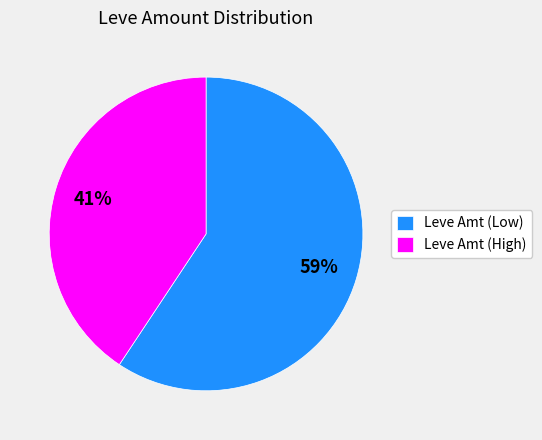

Which category has the biggest portion of the pie?

Leve Amt (Low)